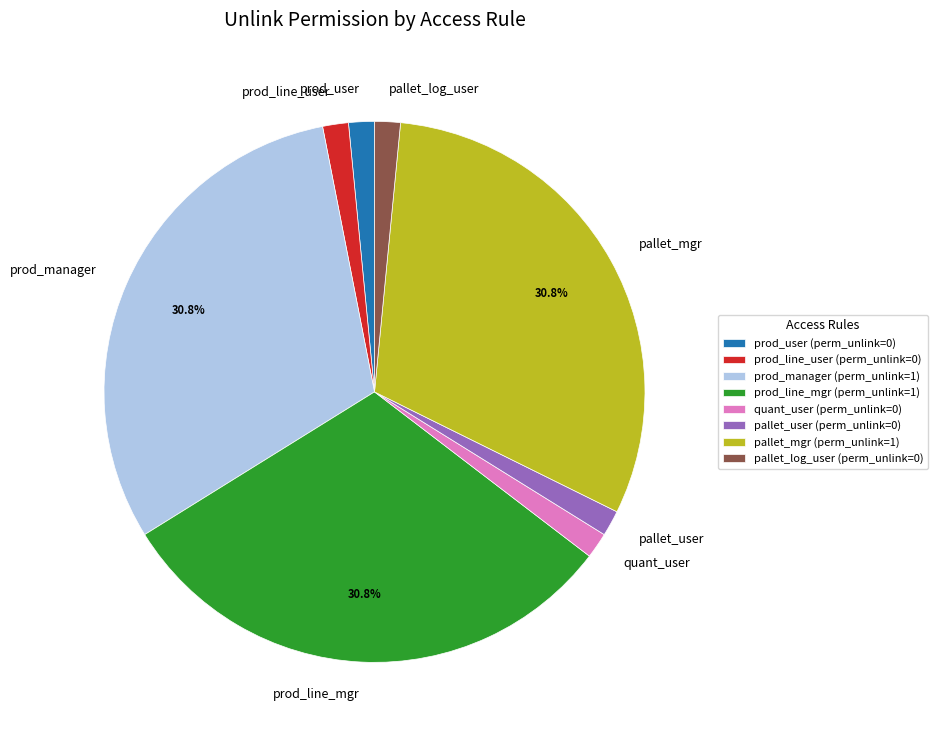

Do prod_manager and pallet_user together represent more than half of the pie?

No